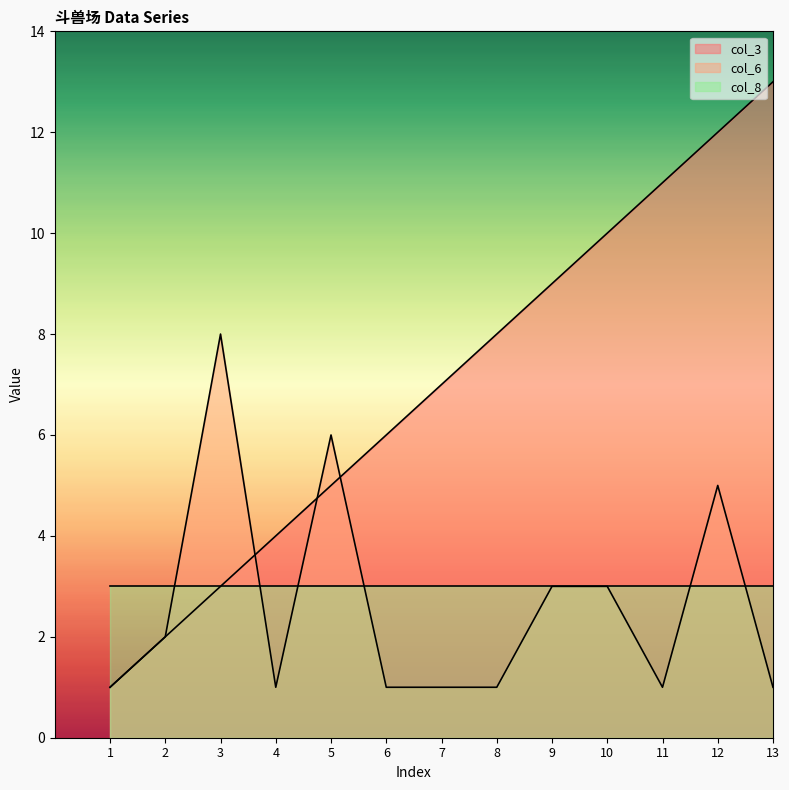

Between which two adjacent categories do col_6 and col_3 first intersect?

3 and 4